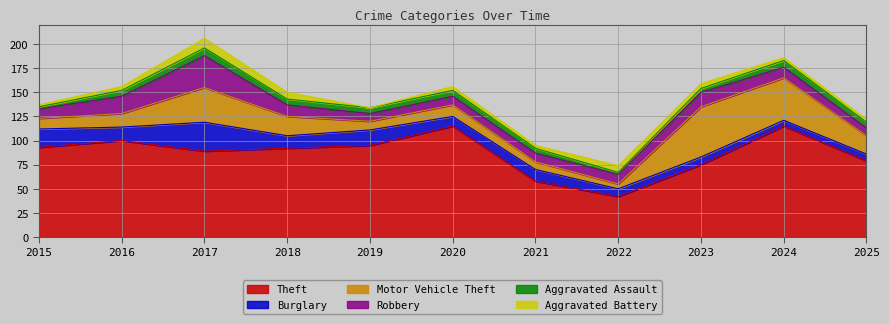

True or false: Theft and Burglary cross at least once.

False